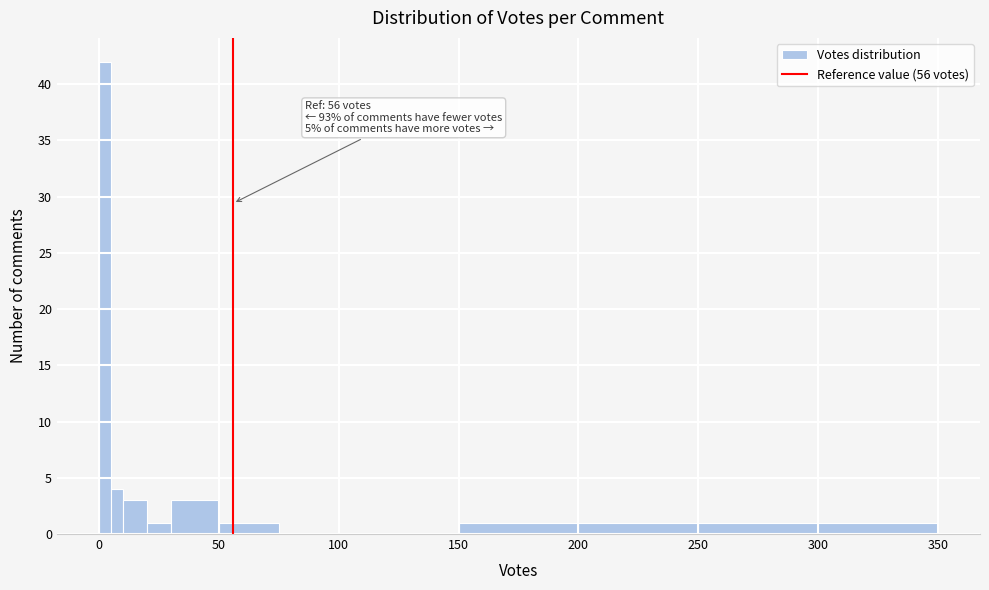

Around what value on the x-axis is the tallest bar? Give the approximate position of its centre, as read against the axis.

5